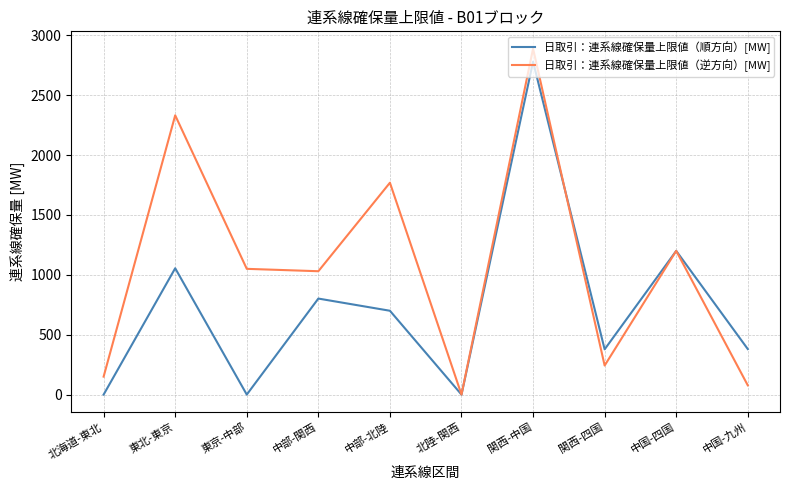

At which label does 日取引：連系線確保量上限値（順方向）[MW] first exceed 700?

東北-東京